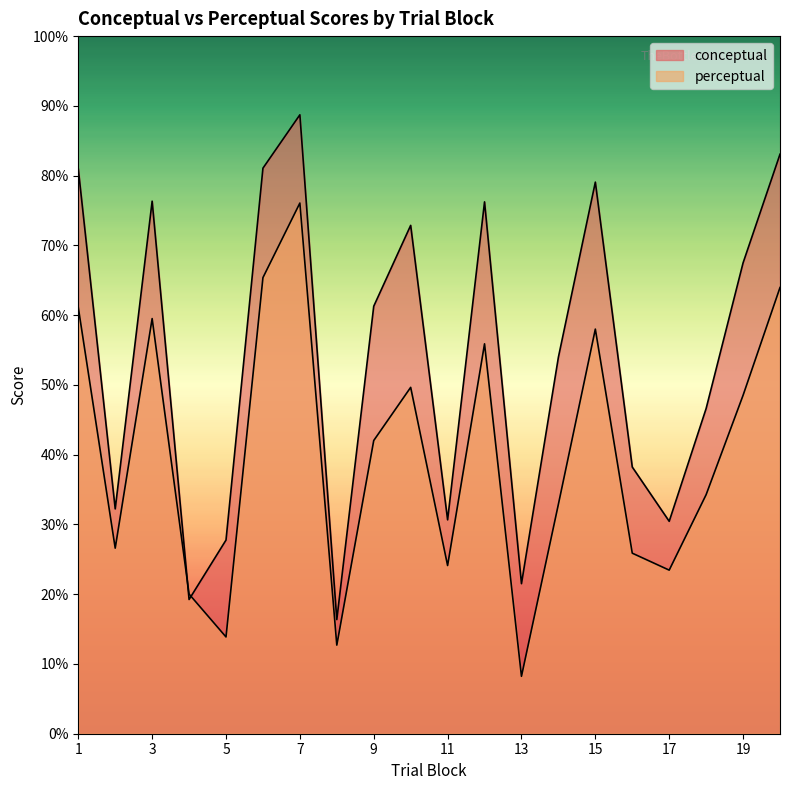

At how many categories does at least one series exceed 33?

13